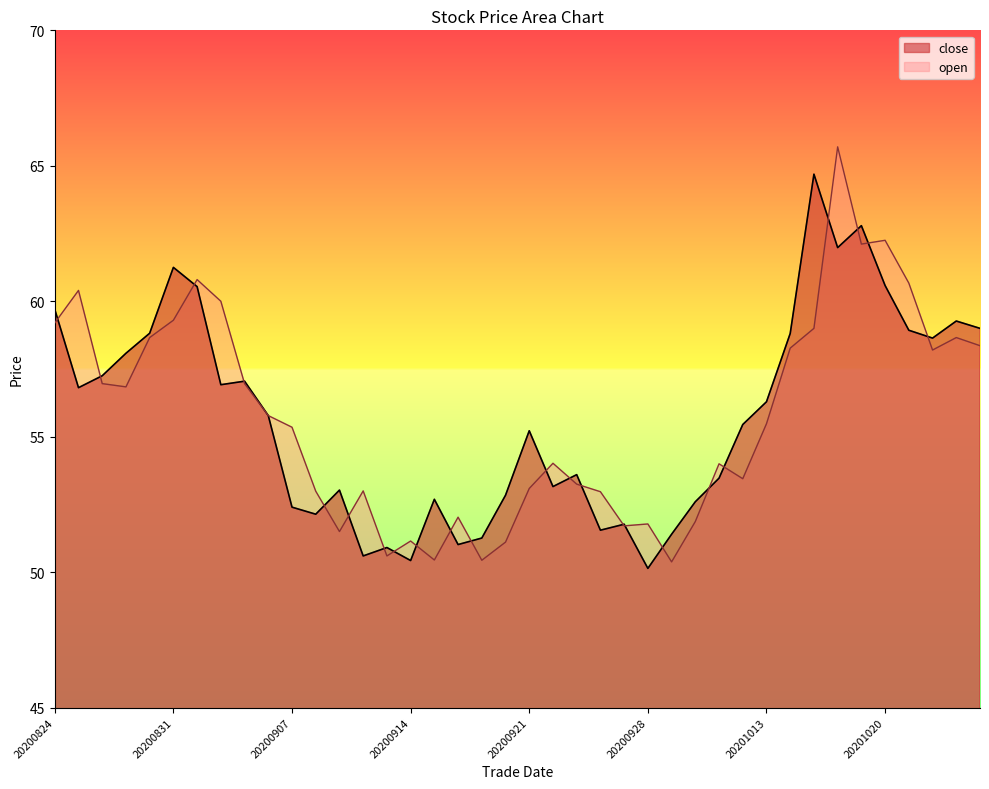

What value does the open series have at 20201012?

53.5